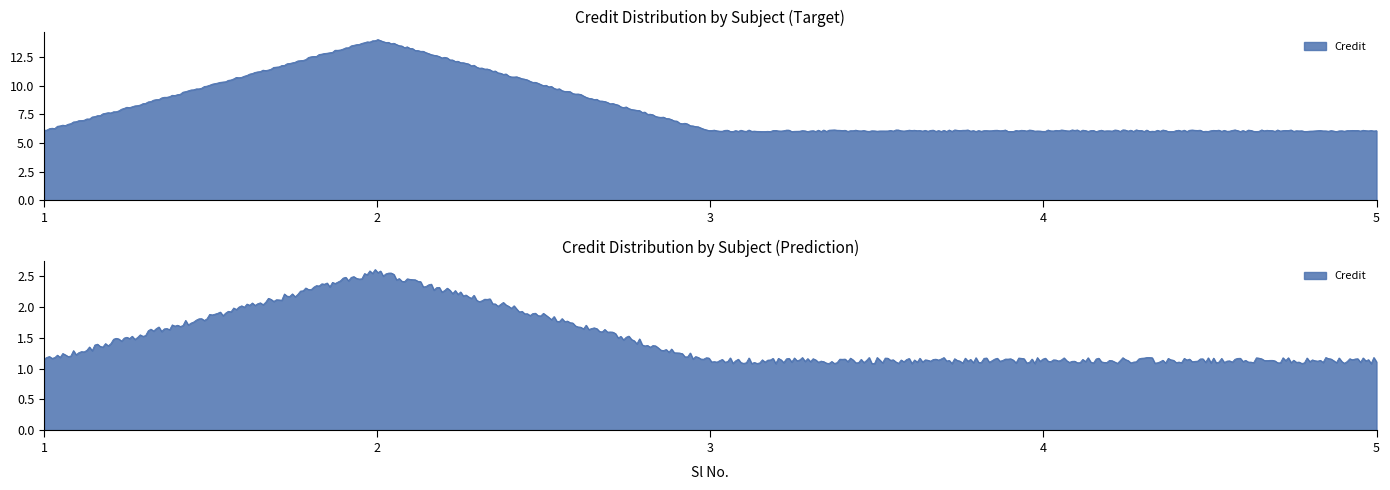

What is the average value?

8